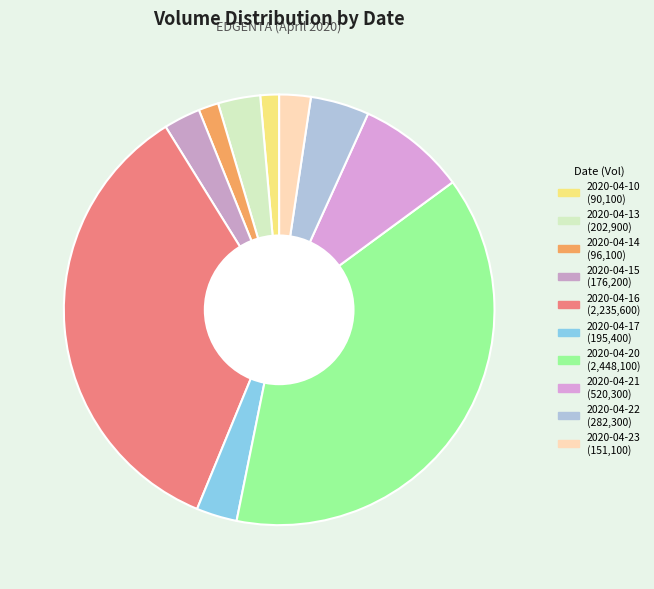

Does 2020-04-17 account for over 50% of the chart?

No